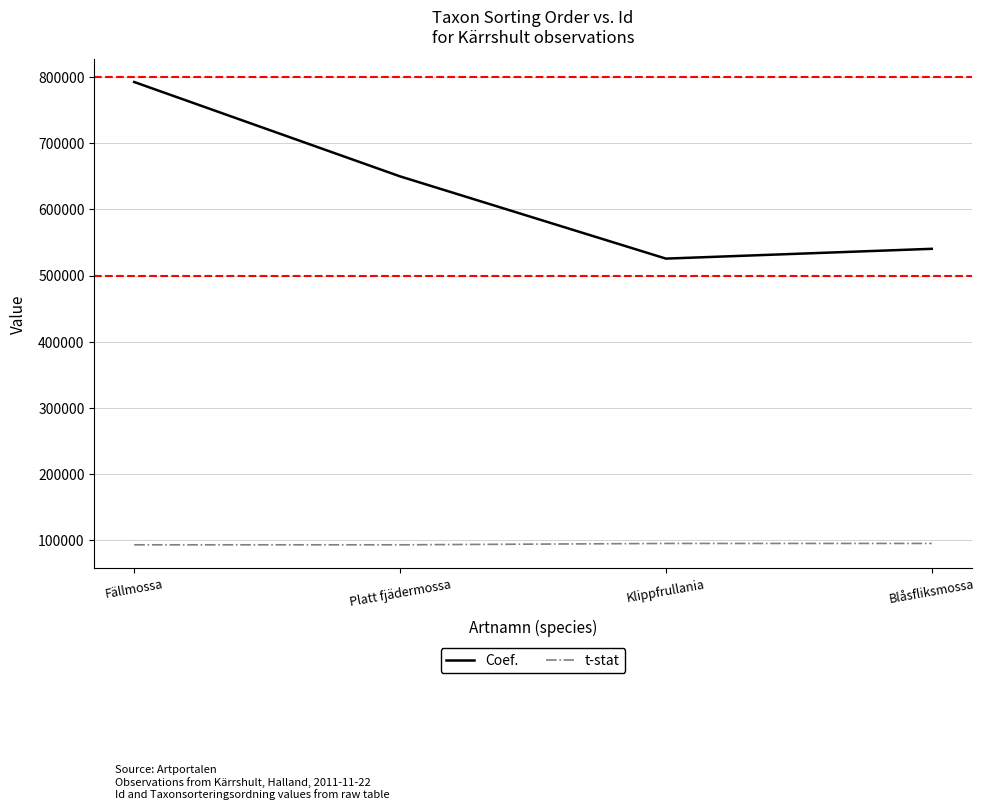

True or false: t-stat has a value of 28648 at Fällmossa.

False